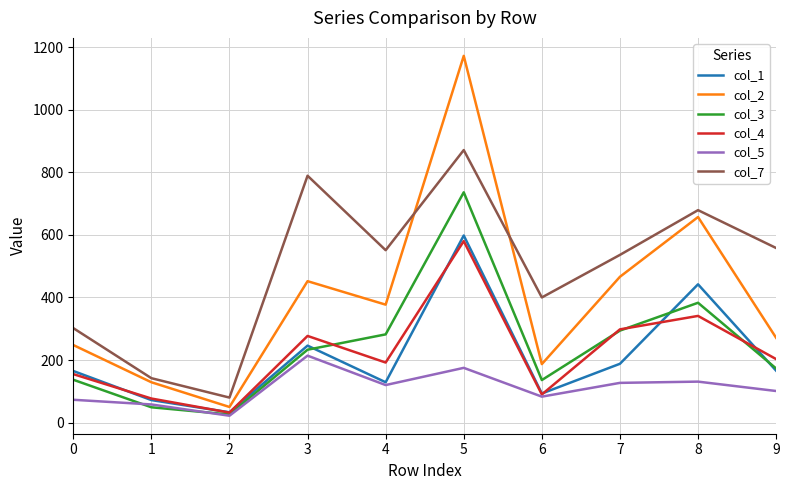

What is the difference between the col_3 values at 1 and 5?

687